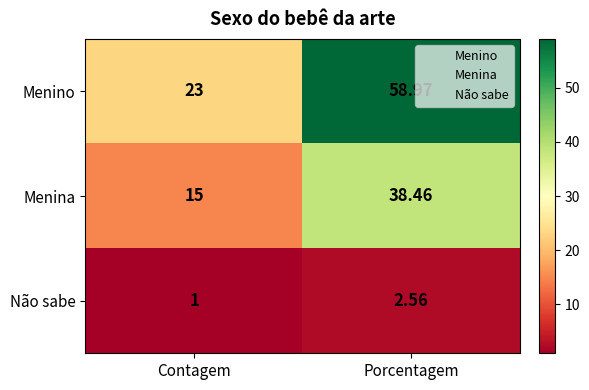

Rank the series by their average value, from lowest to highest.

Não sabe, Menina, Menino